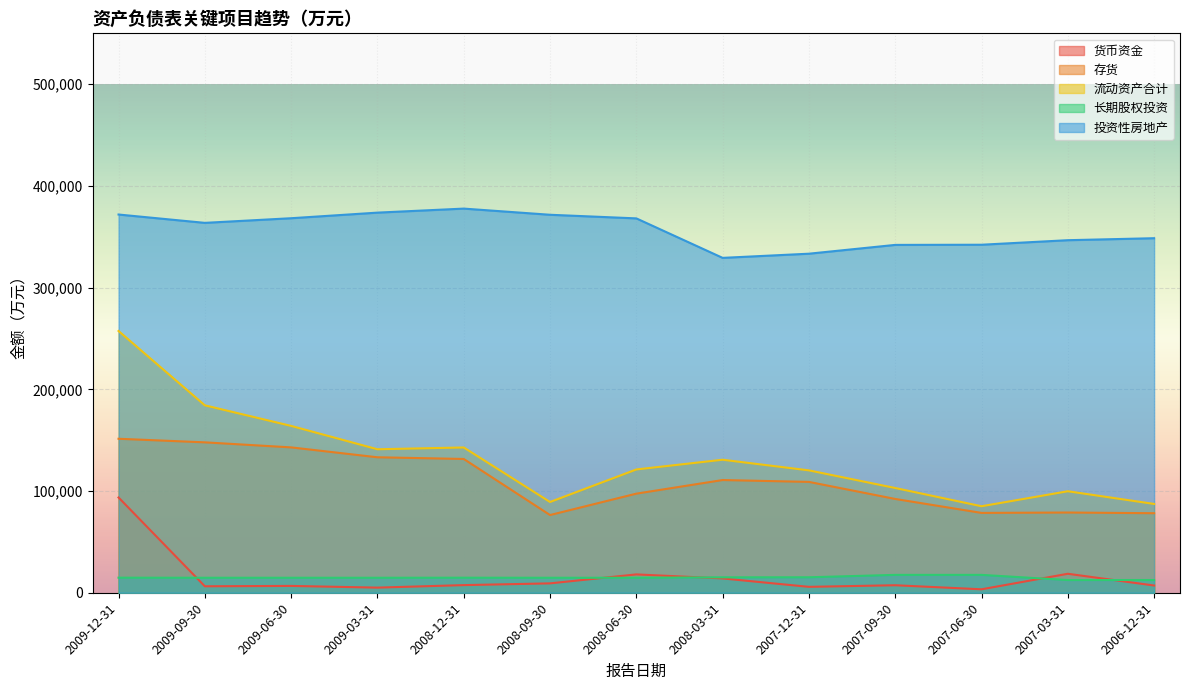

Which has a higher value, 2008-12-31 or 2009-12-31?

2009-12-31